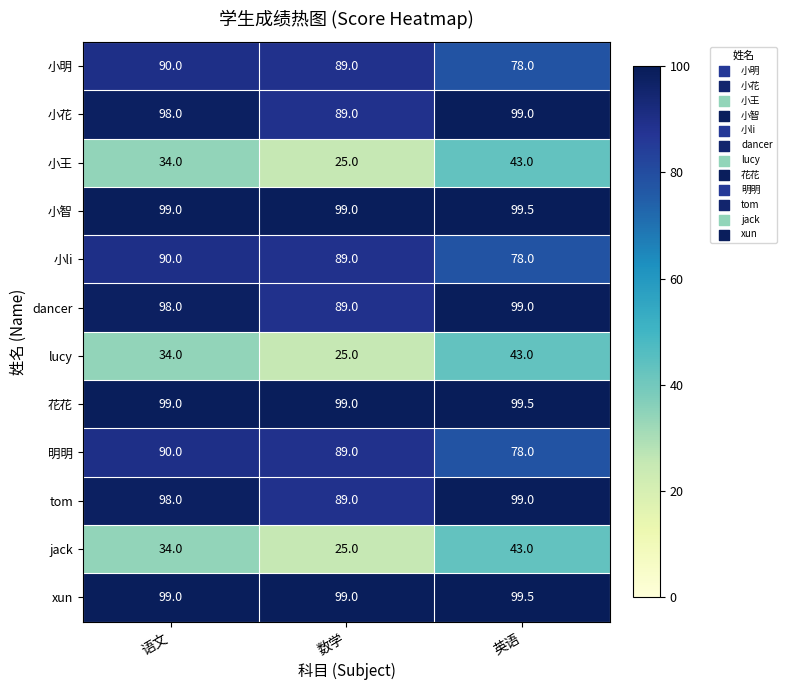

What is the spread (max minus min) of values at 语文?

65.0